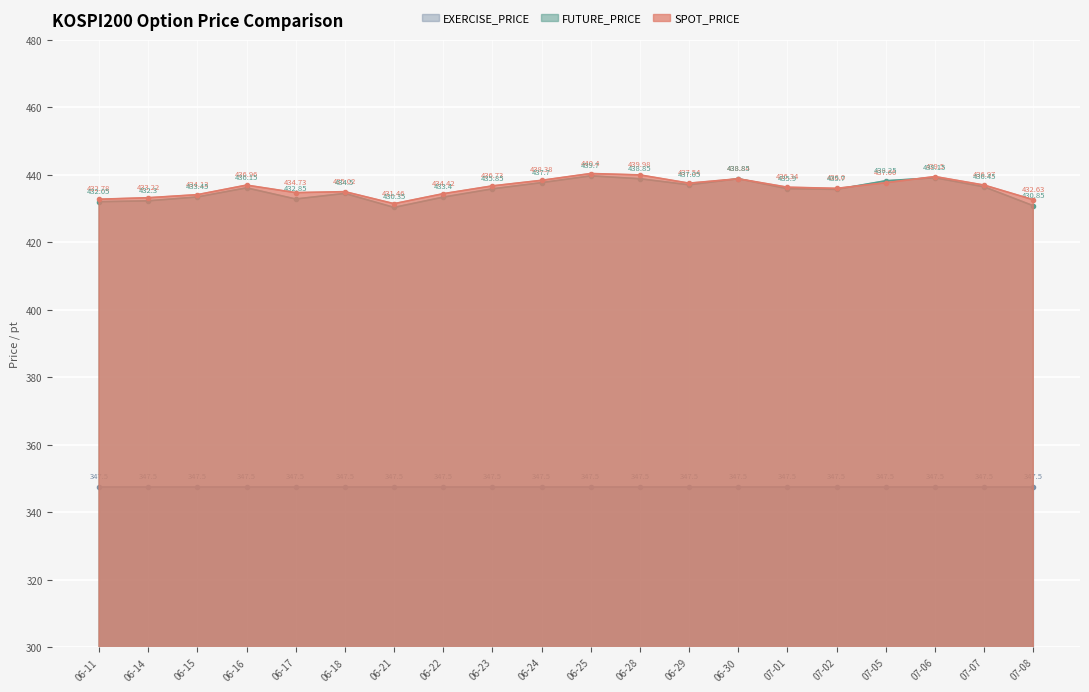

How many data points in SPOT_PRICE are above 436?

11